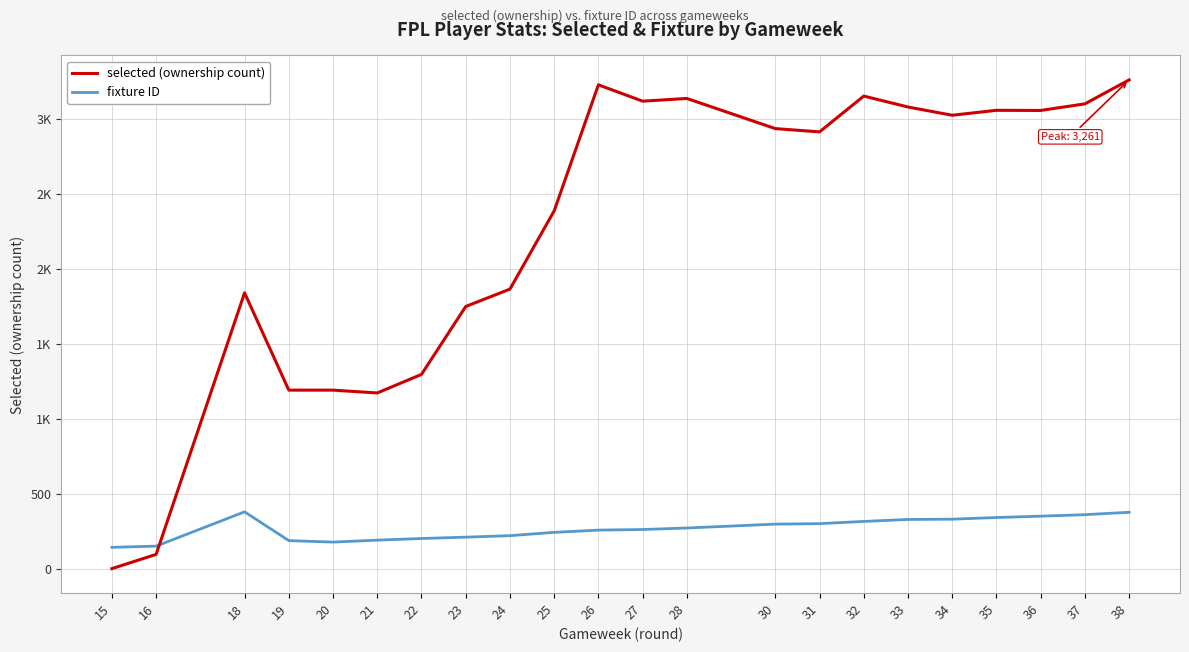

What are all the series names shown in the legend?

selected (ownership count), fixture ID